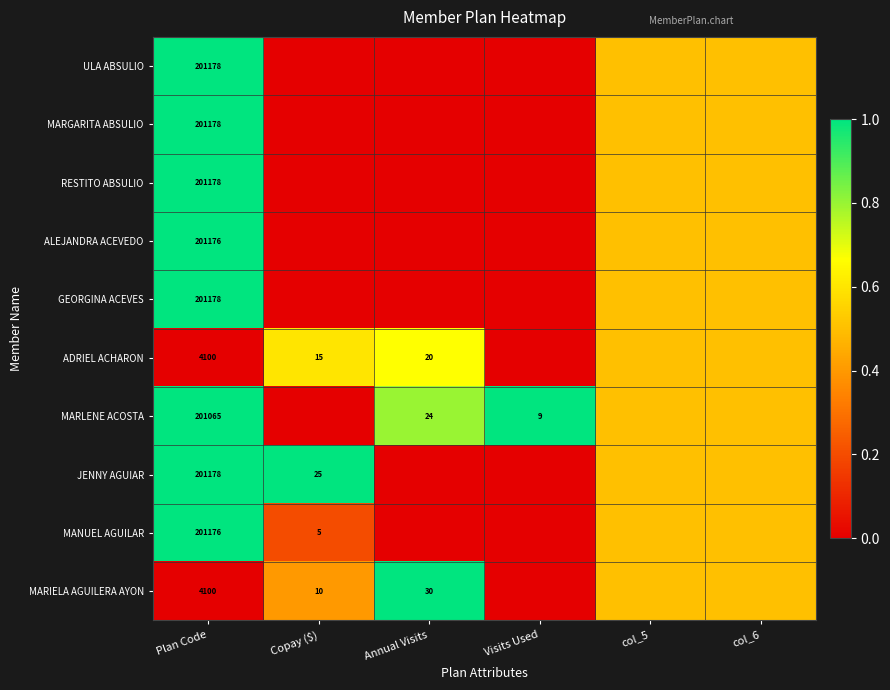

What is the spread (max minus min) of values at Plan Code?

197078.0